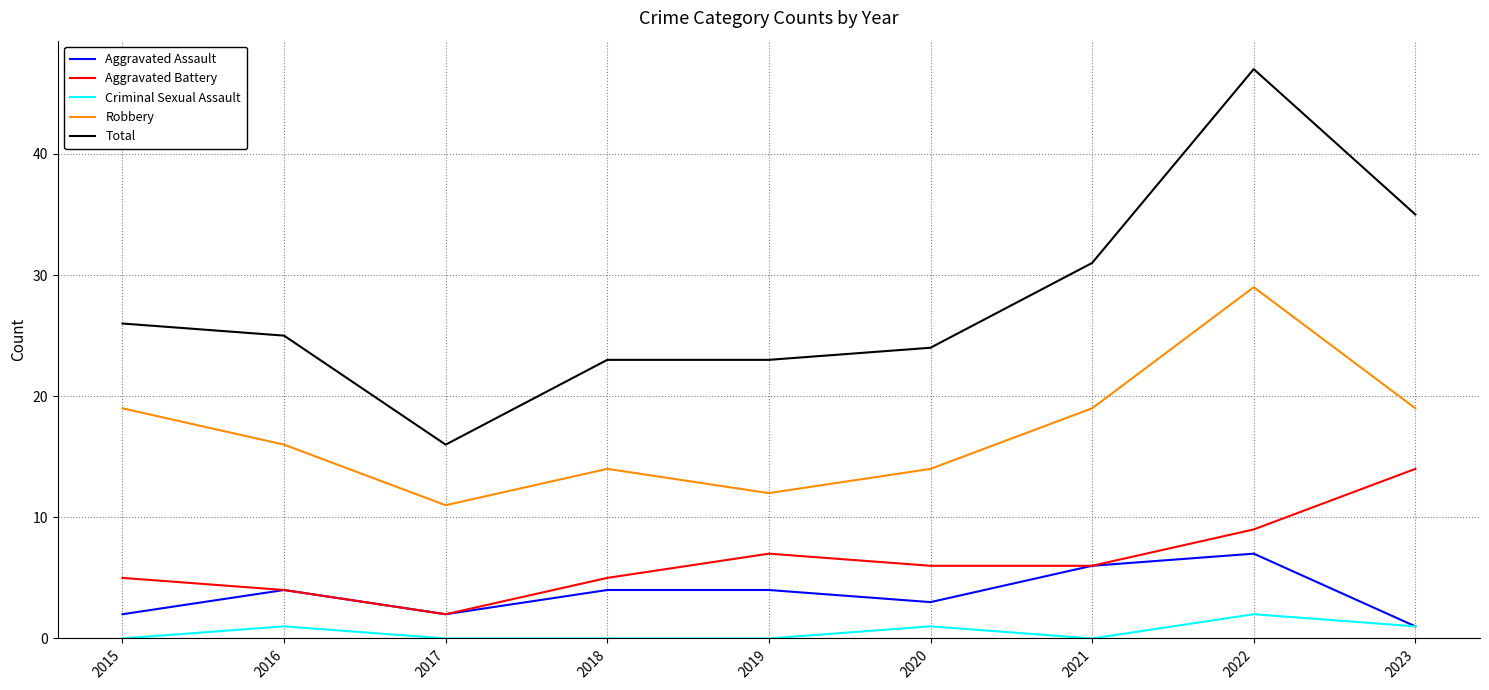

Rank the series by their maximum value, from highest to lowest.

Total, Robbery, Aggravated Battery, Aggravated Assault, Criminal Sexual Assault